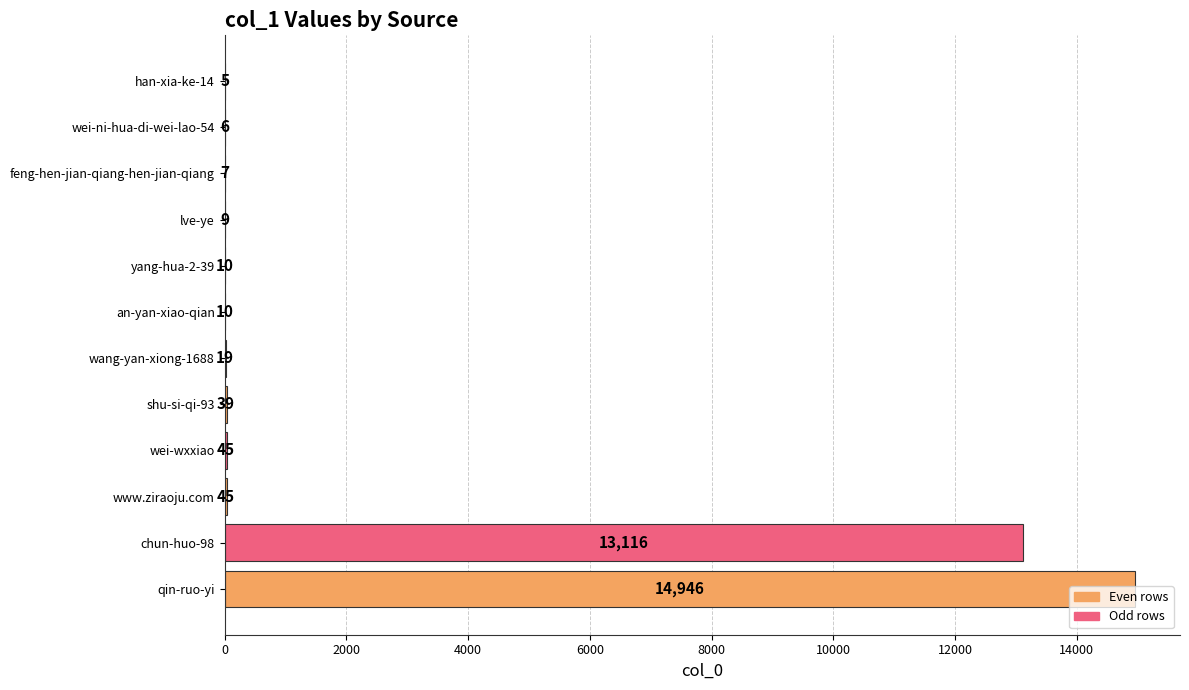

Which has a higher value, wang-yan-xiong-1688 or an-yan-xiao-qian?

wang-yan-xiong-1688